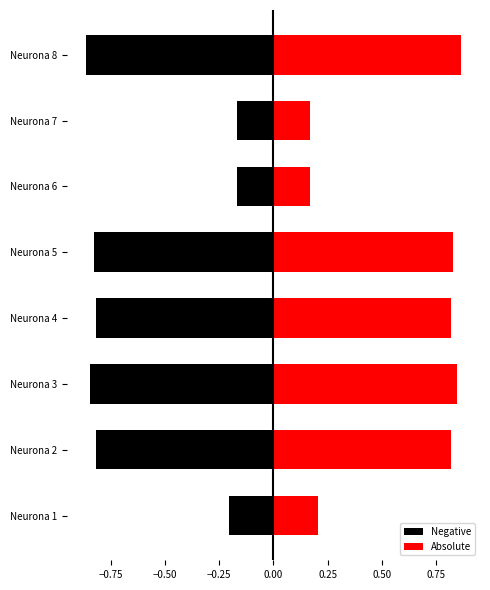

How many bars are there in each group?

2